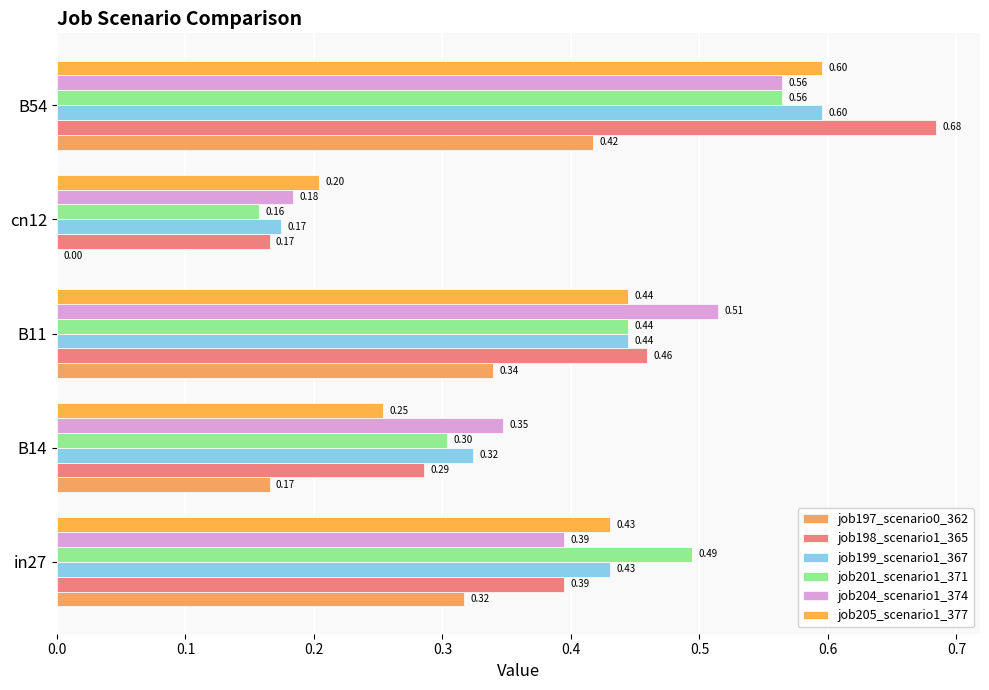

What is the average value of the job197_scenario0_362 series?

0.2